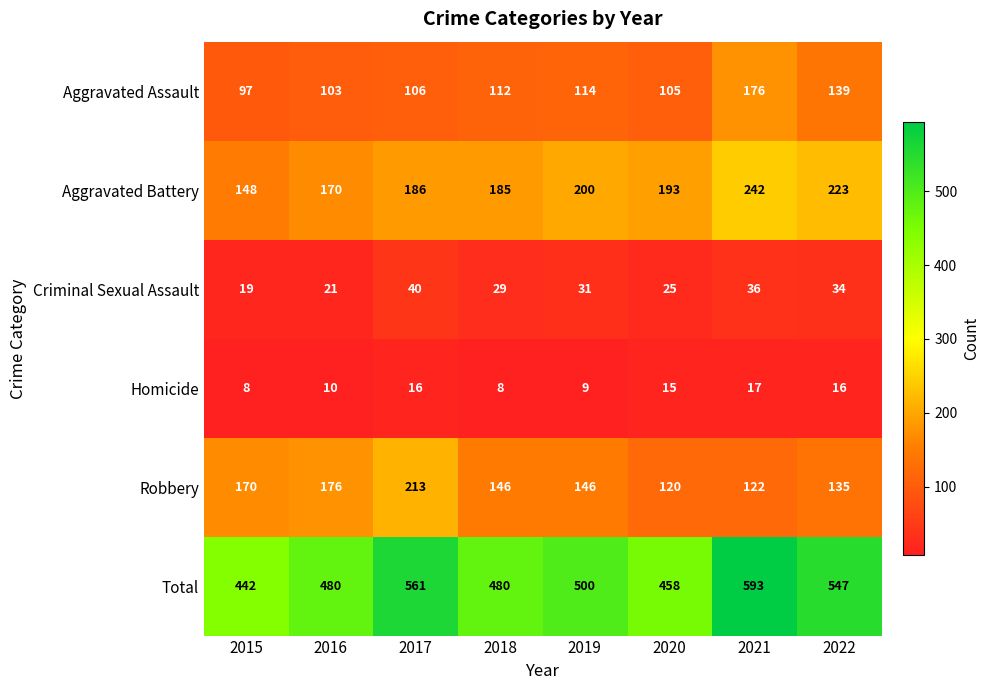

Rank the series at 2021 from lowest to highest value.

Homicide, Criminal Sexual Assault, Robbery, Aggravated Assault, Aggravated Battery, Total